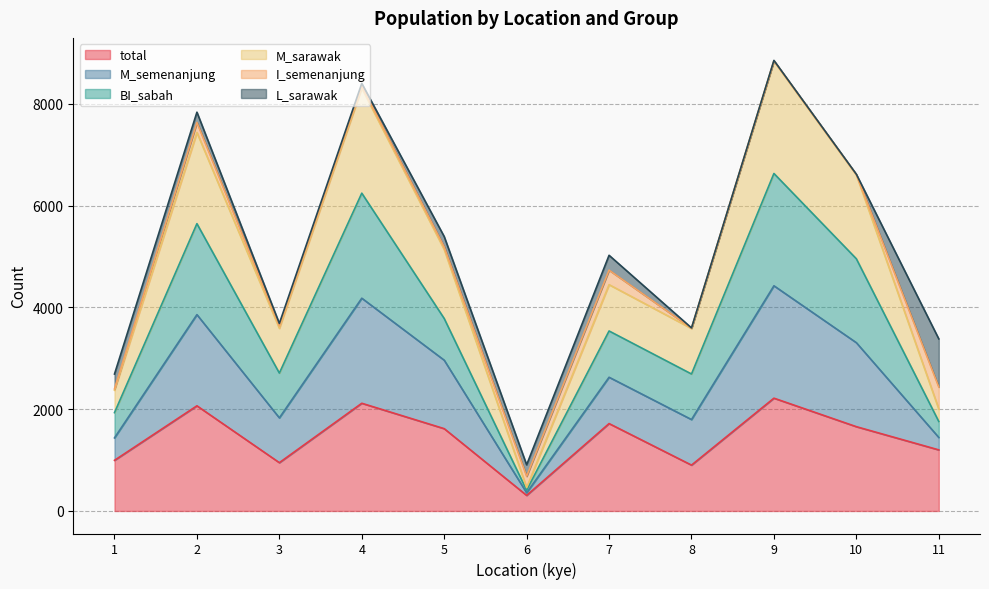

In M_sarawak, how many points are higher than both neighbors (excluding endpoints)?

4